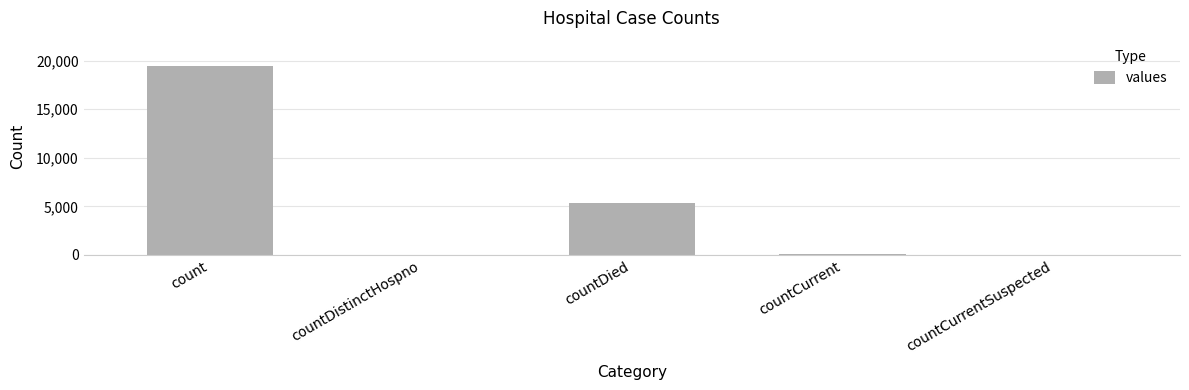

Are the bars horizontal?

No